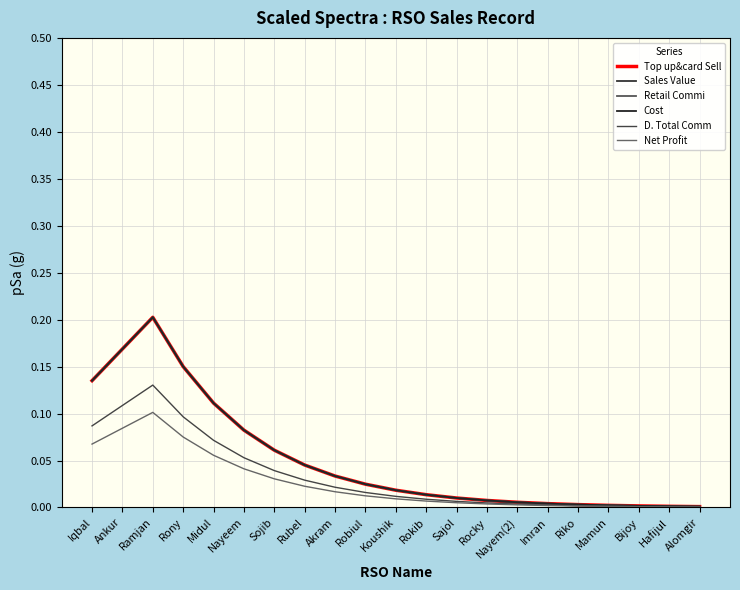

True or false: Top up&card Sell and D. Total Comm intersect in this chart.

False